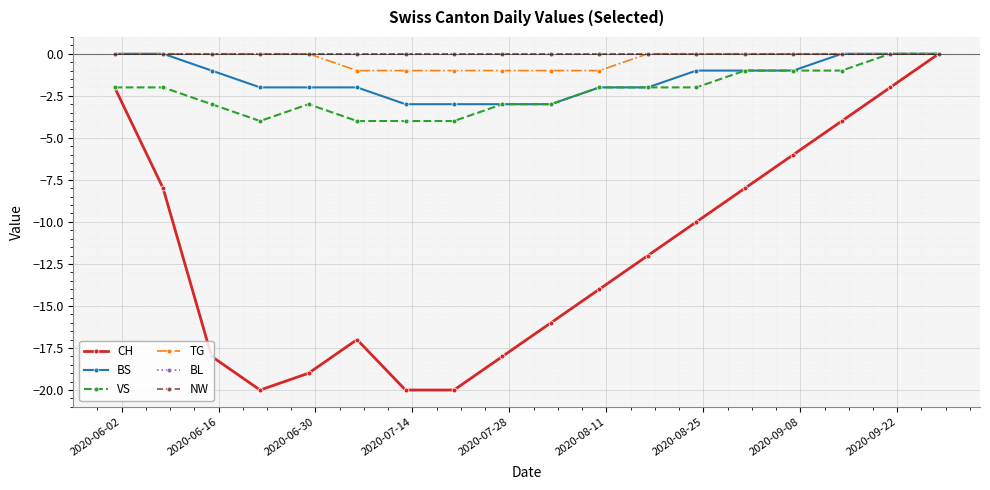

Does the chart have visible grid lines?

Yes